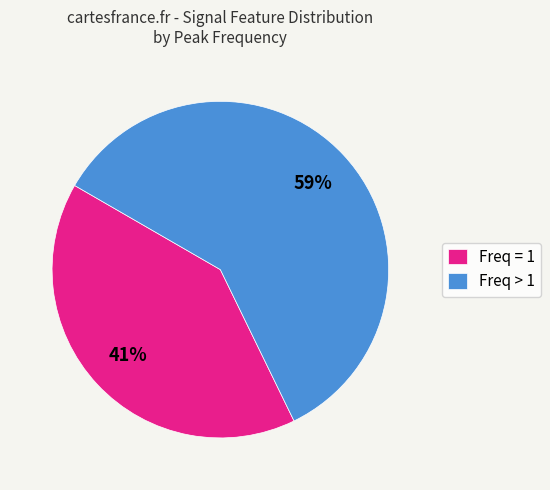

Is the sum of Freq = 1 and Freq > 1 greater than half?

Yes